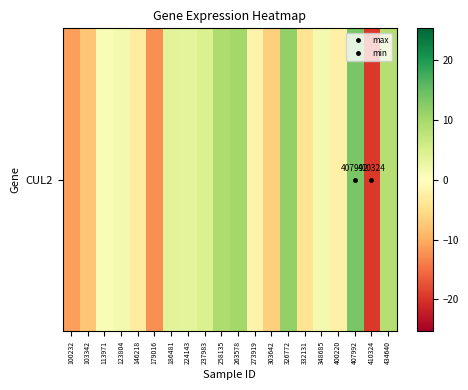

Rank the categories by value from highest to lowest.

407992, 326772, 263578, 258135, 434640, 237983, 186481, 224143, 123804, 348685, 113971, 273919, 400220, 146218, 332131, 303642, 103342, 100232, 179016, 410324